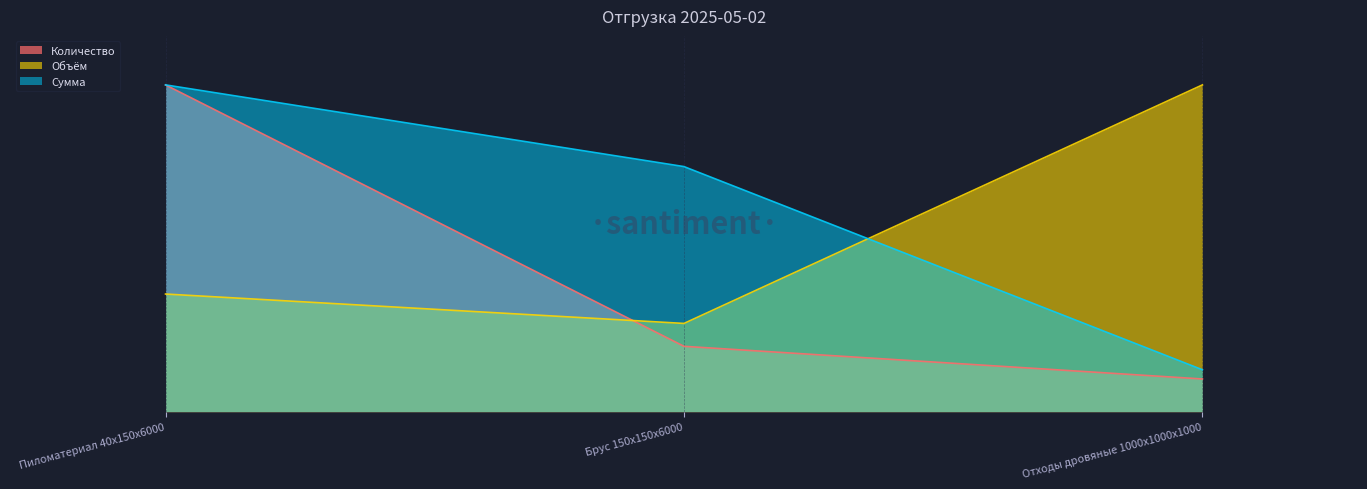

List the series in order of their peak value, highest first.

Количество, Объём, Сумма